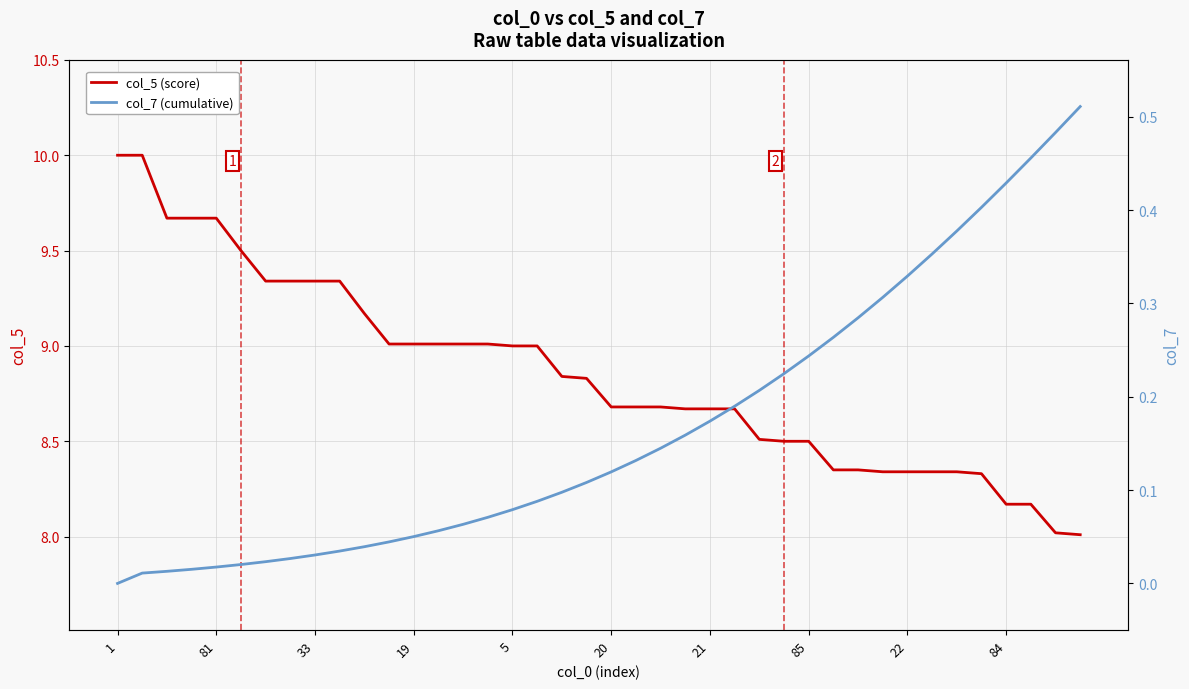

How many series are shown in this chart?

2